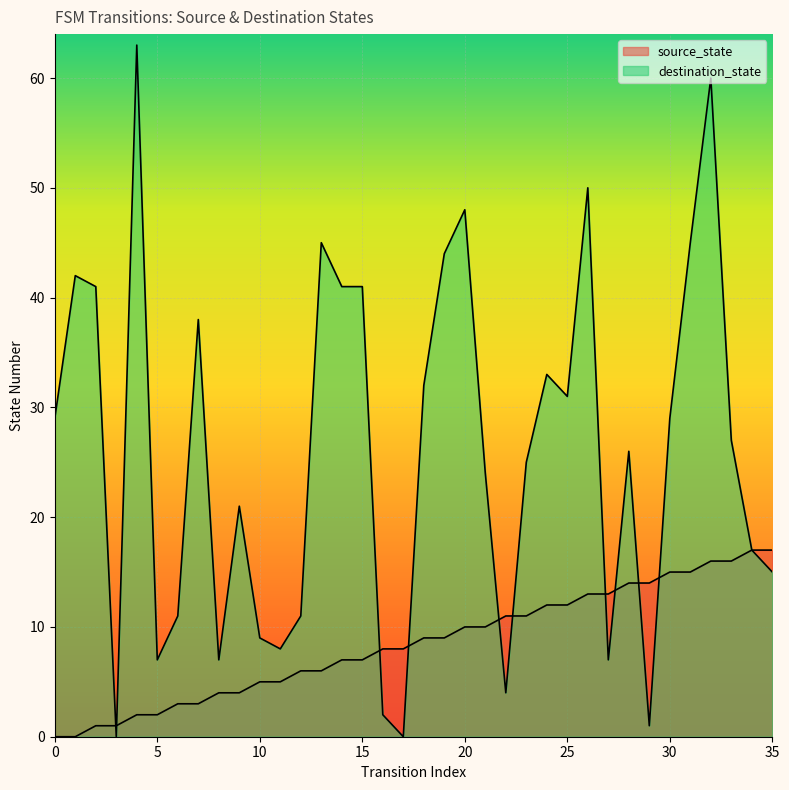

What is the sum of the destination_state values at 27 and 15?

48